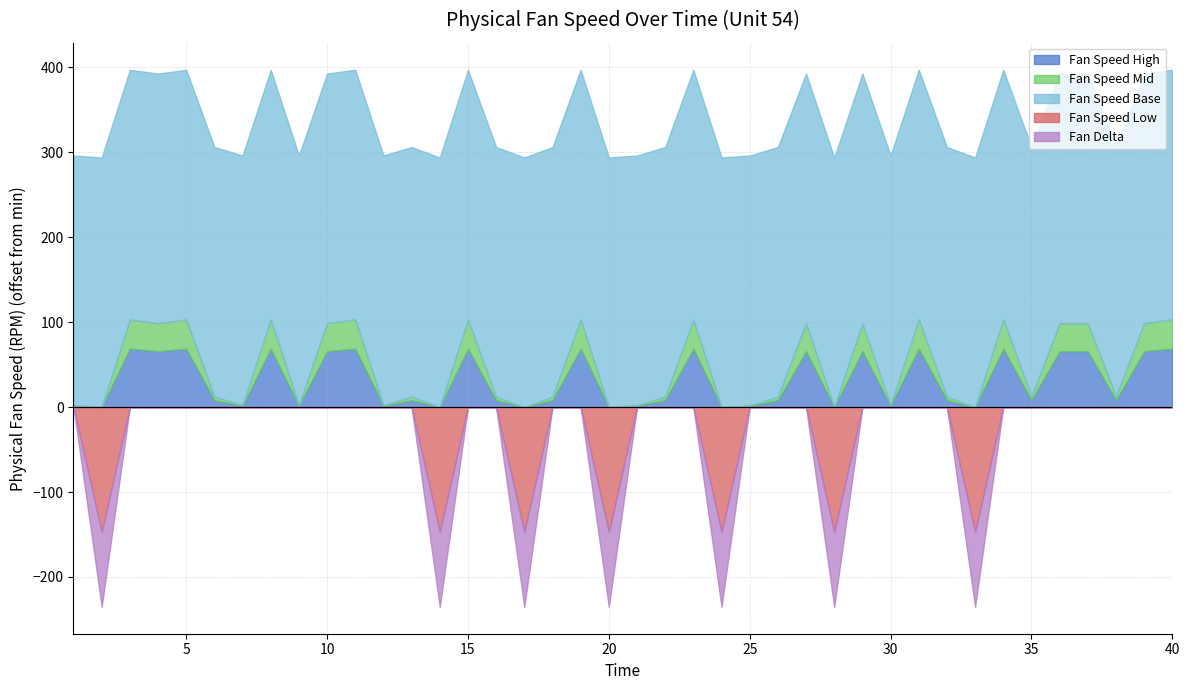

Which label corresponds to the largest value in the chart?

31